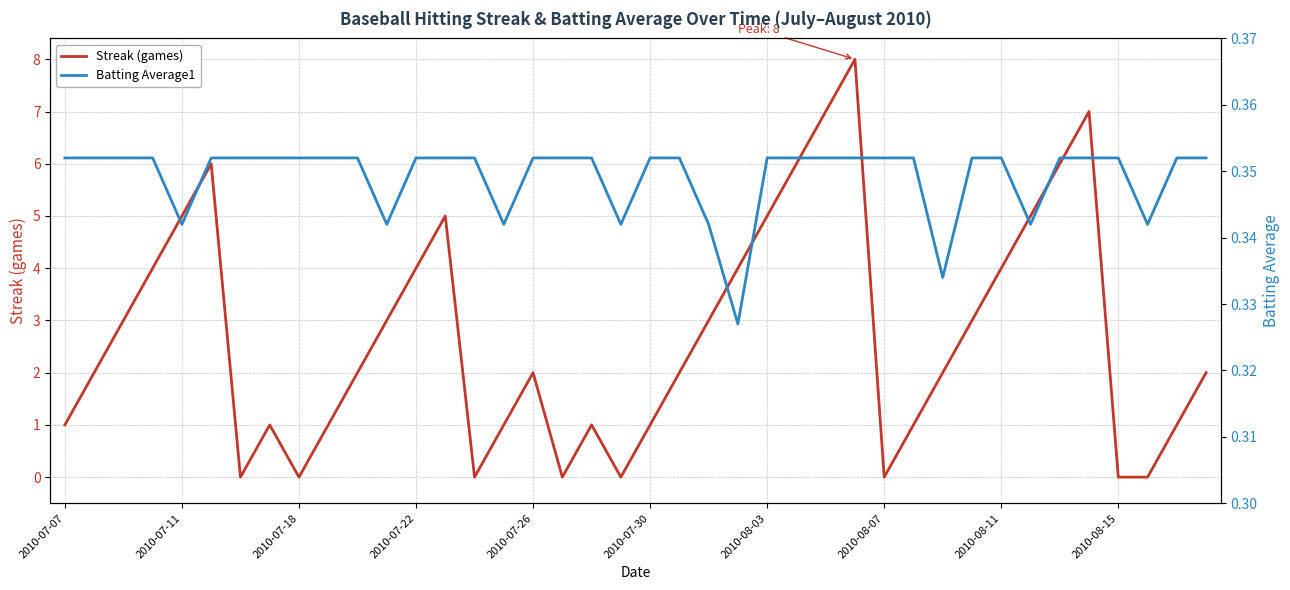

Count the number of categories in the chart.

40